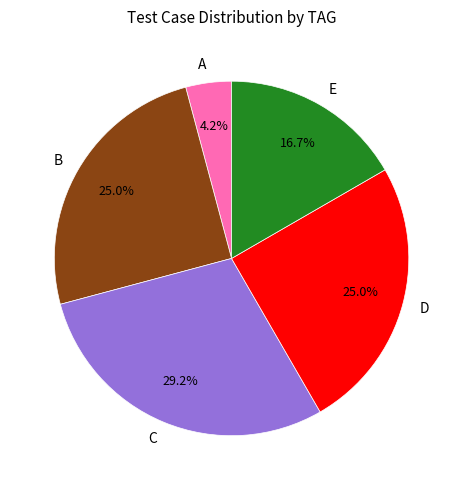

How much of the chart is everything except D?

75.0%